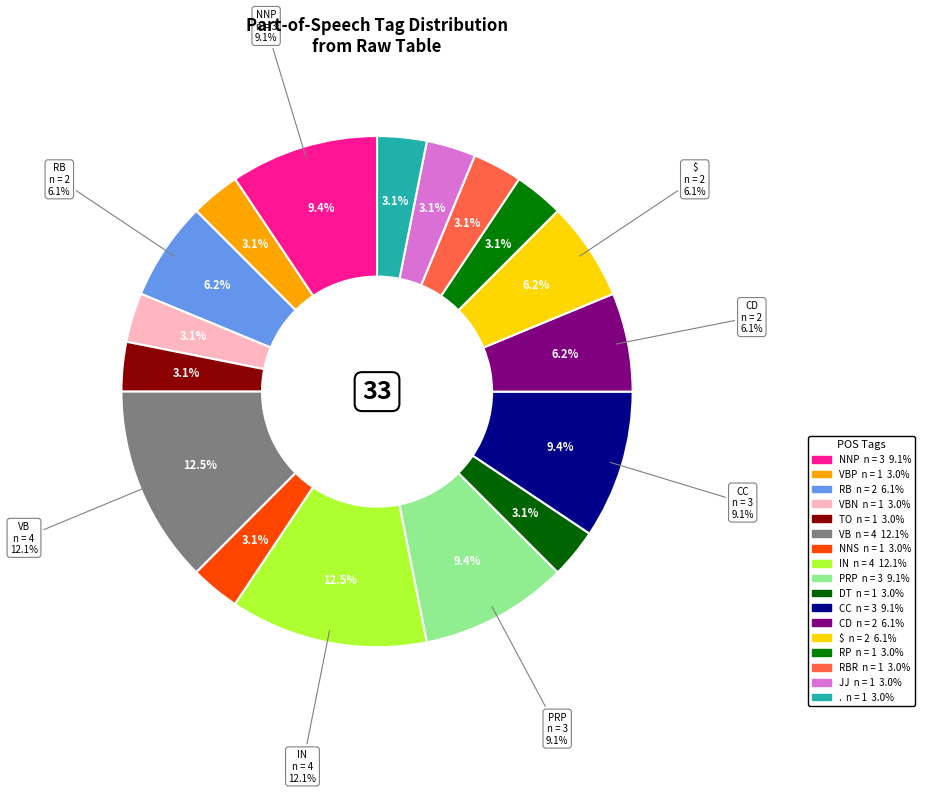

To the nearest percent, what percentage of the pie is PRP?

9%